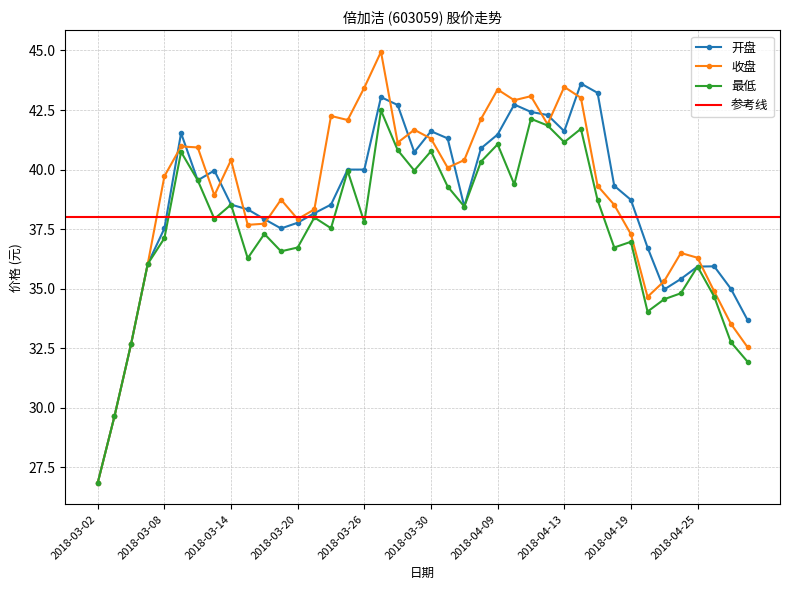

Which label corresponds to the smallest value in the chart?

2018-03-02